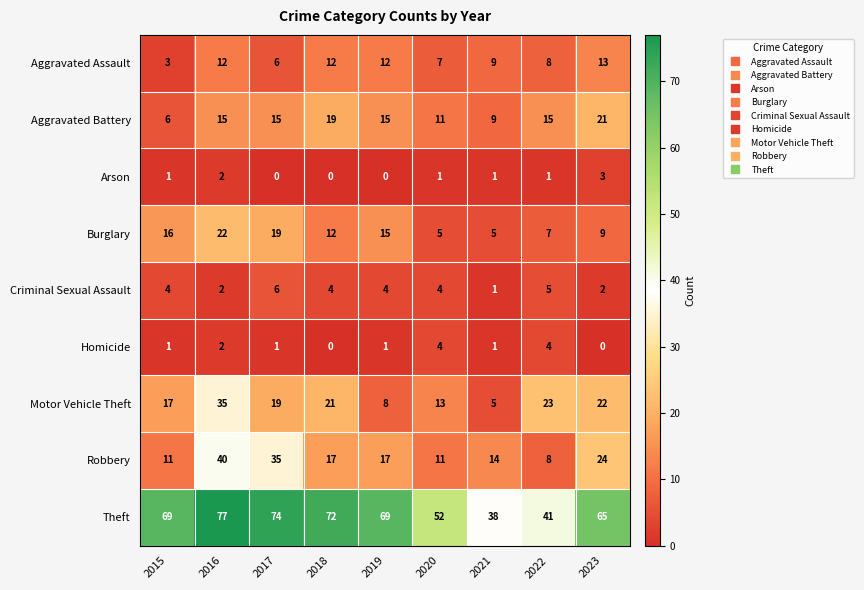

What is the greatest value displayed?

77